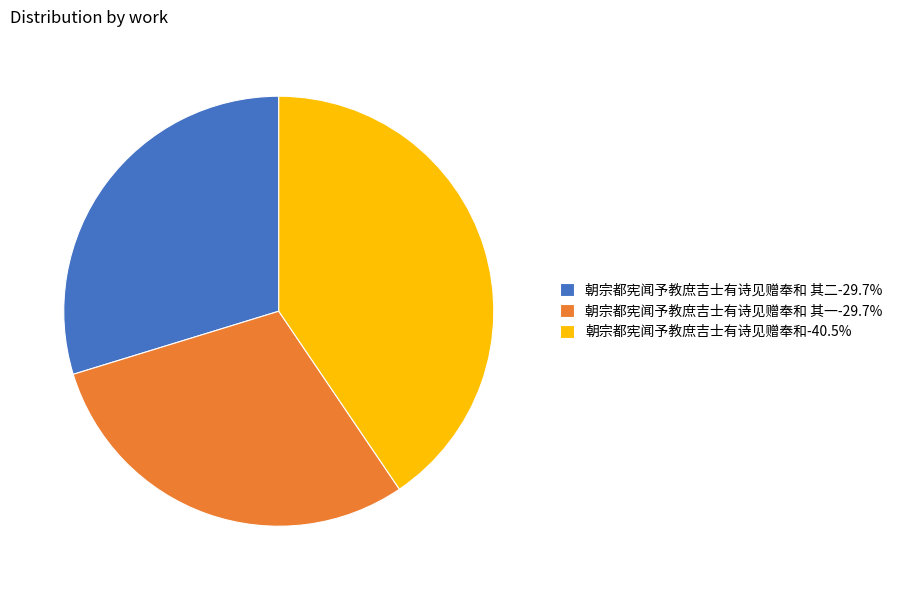

What is the ratio of the value at 朝宗都宪闻予教庶吉士有诗见赠奉和 其二-29.7% to the value at 朝宗都宪闻予教庶吉士有诗见赠奉和-40.5%?

0.7